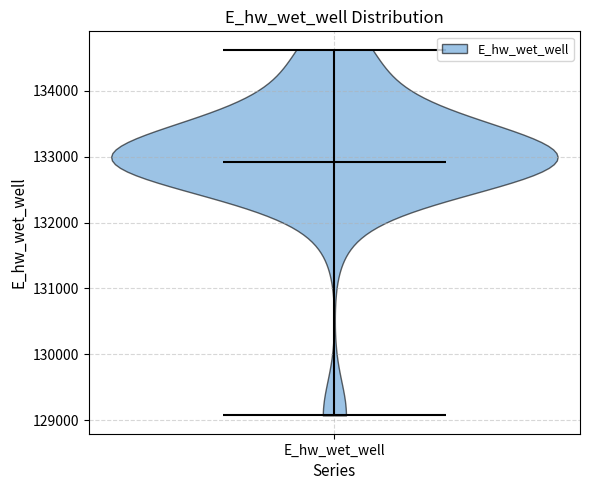

Read this violin plot against the y-axis: where its median line is, and the lowest and highest points the violin reaches. The values are not printed on the chart, so give them approximately, as read against the axis.

median line 132900, lowest point 129100, highest point 134600